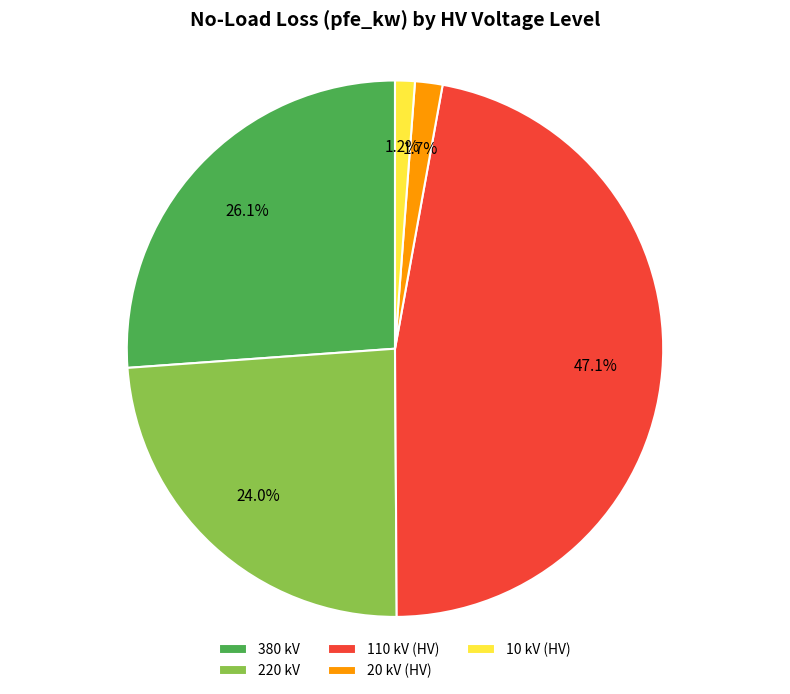

To the nearest percent, what is the average slice percentage?

20%